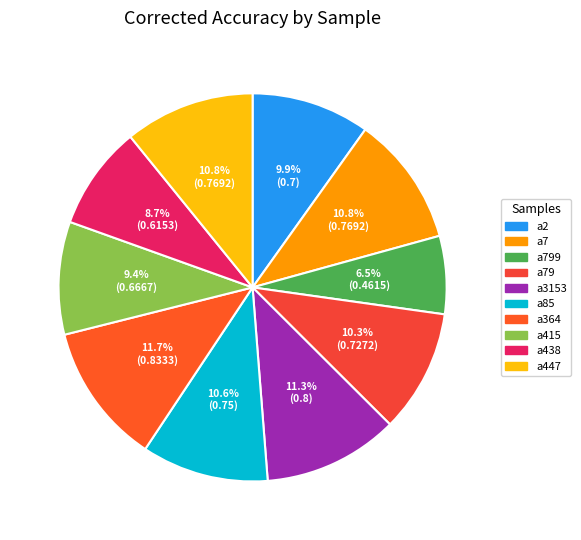

How much of the chart is everything except a447?

89.2%